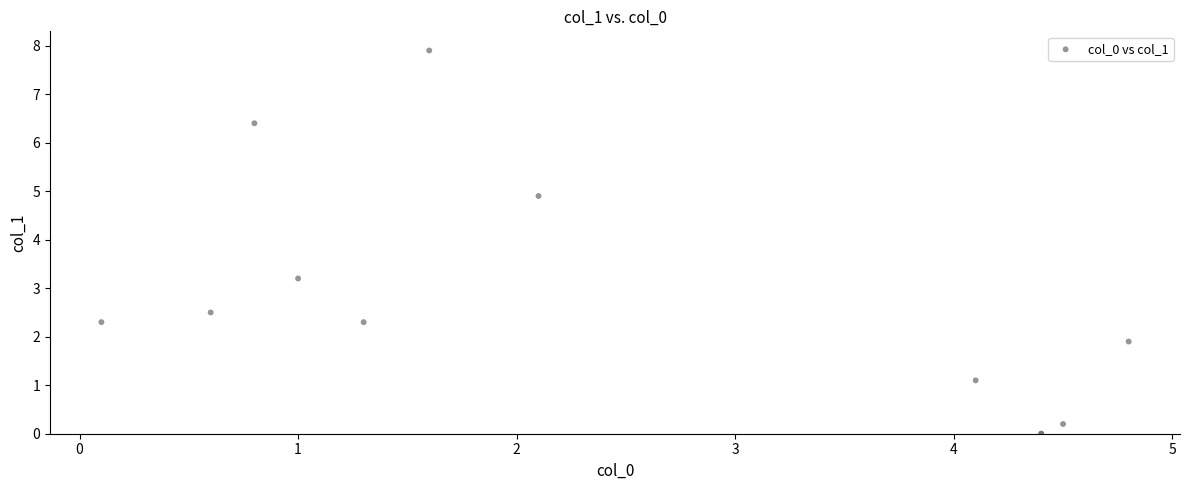

What Y value in the scatter plot is closest to 3?

3.2